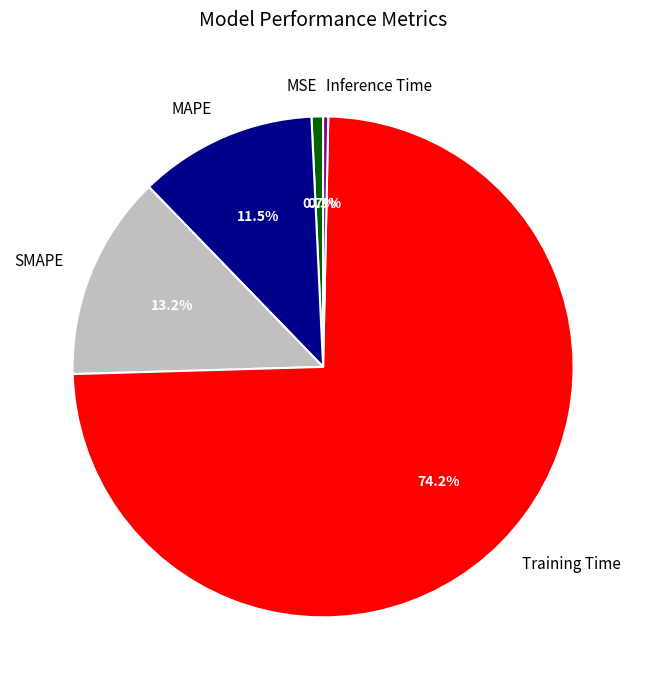

Combined, do MSE and Inference Time account for over 50%?

No